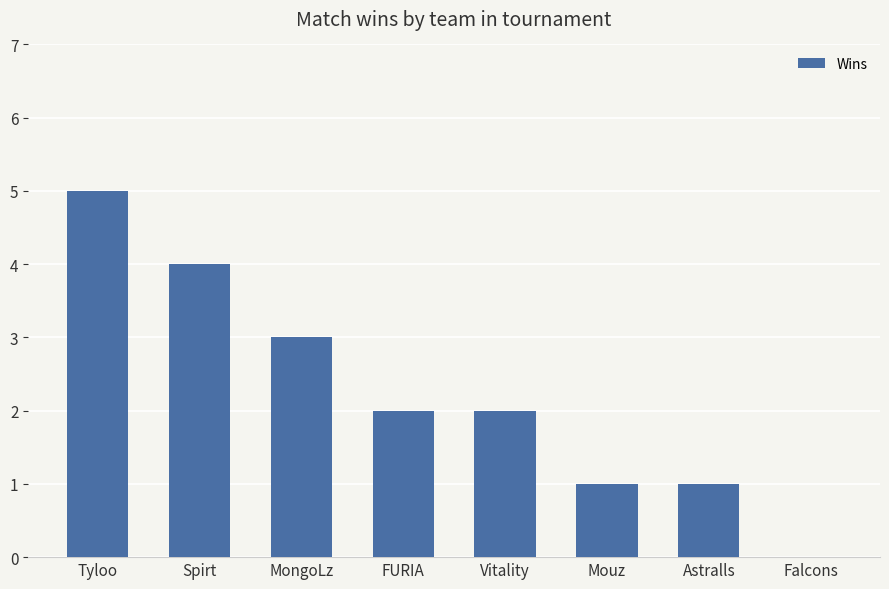

Are the bars grouped side by side (vs. stacked)?

No